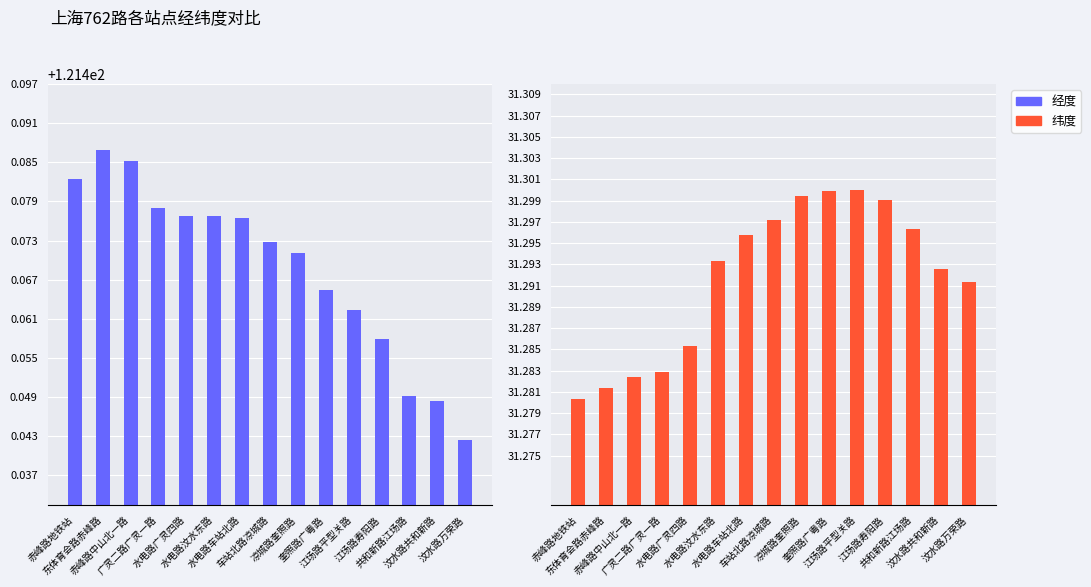

What are all the series names shown in the legend?

经度, 纬度